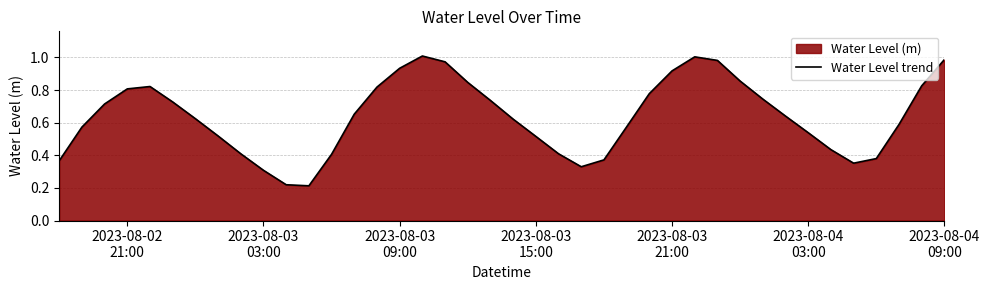

What is the difference between the second highest and minimum values?

0.8